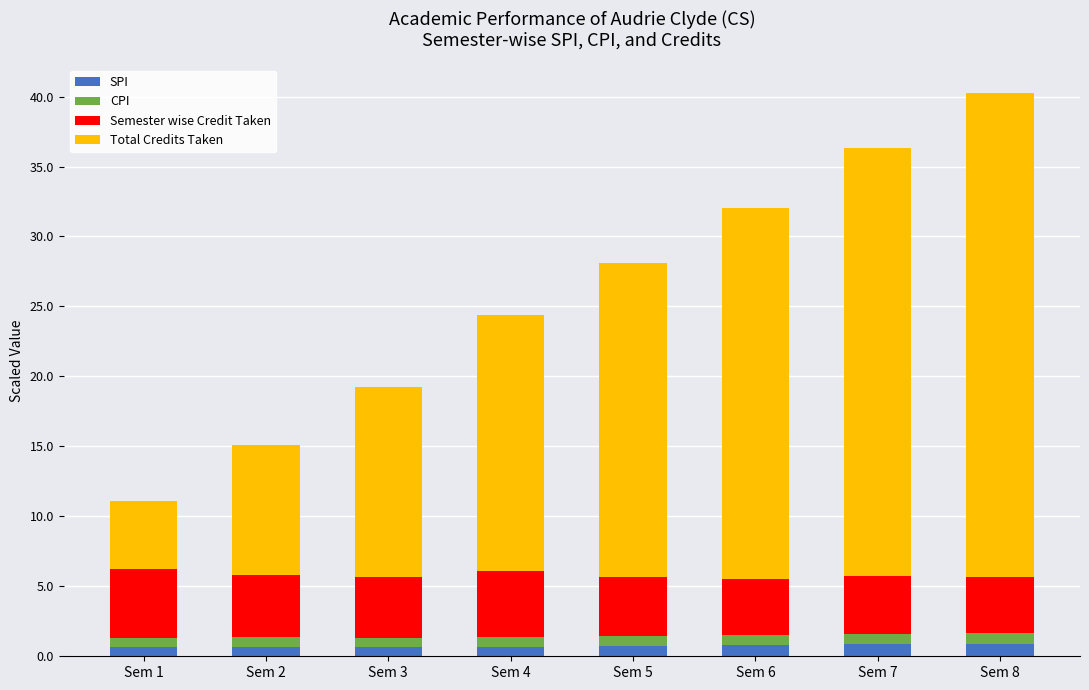

What is the highest value of the SPI series?

0.9